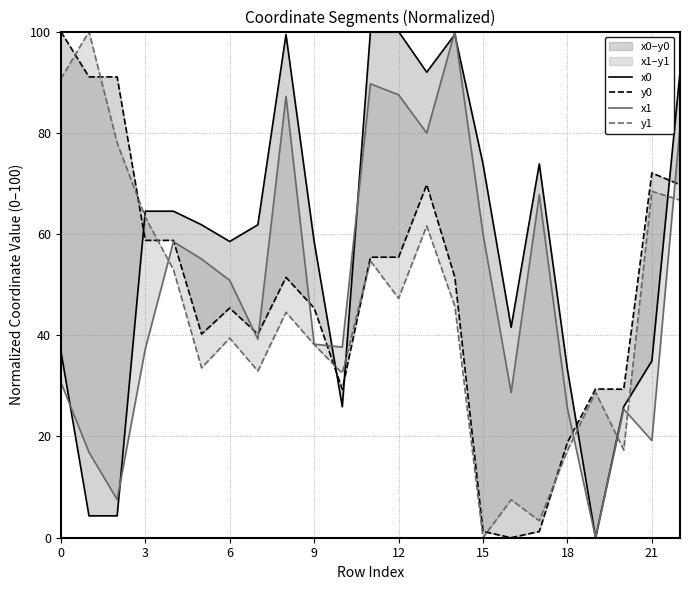

True or false: x0 has a value of 8.6 at 16.

False